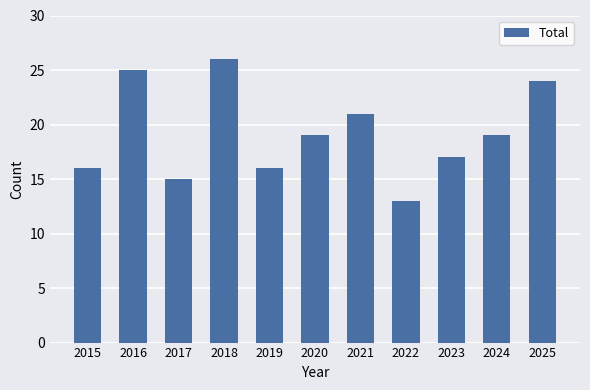

What is the value of the 8th bar from the left?

13